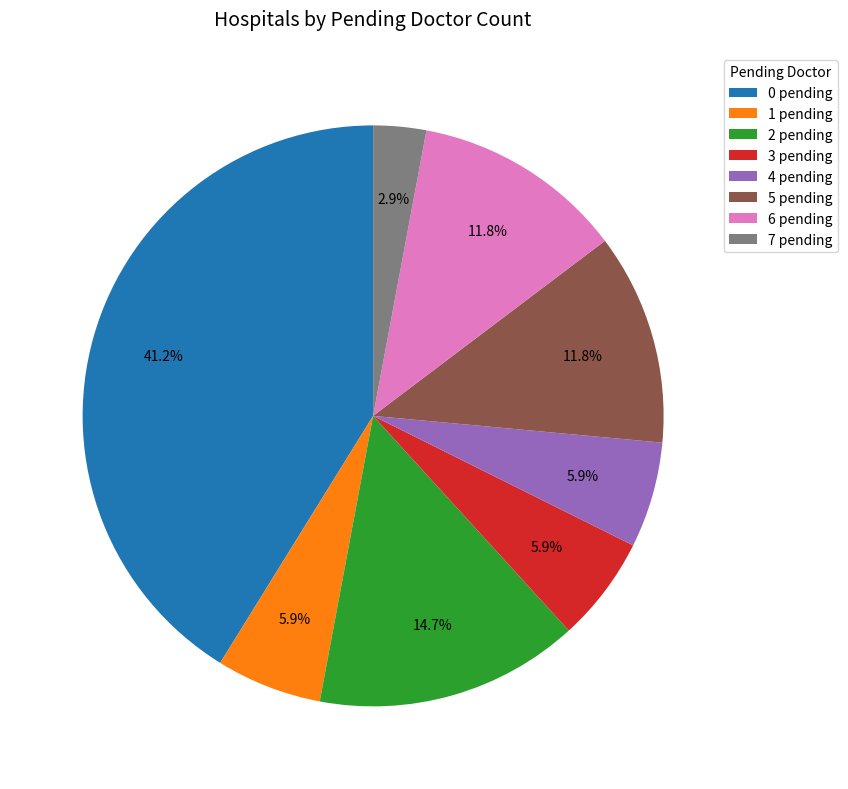

True or false: 3 pending accounts for 1% of the total.

False